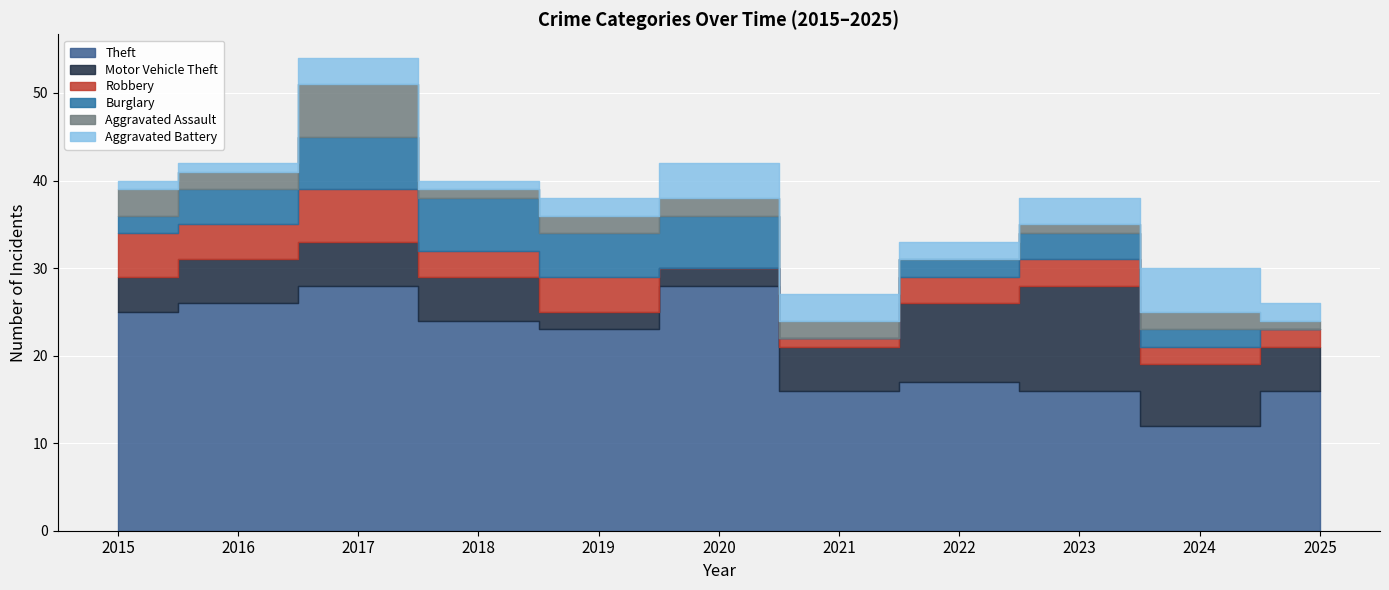

What is the maximum value shown in the chart?

28